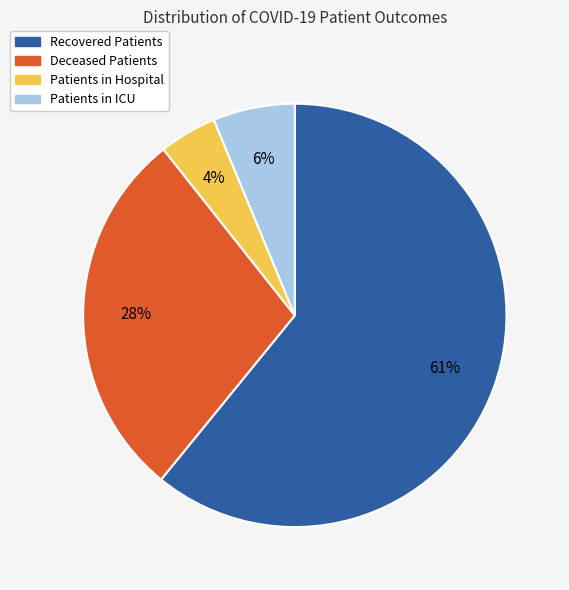

Is there a majority slice in this chart?

Yes